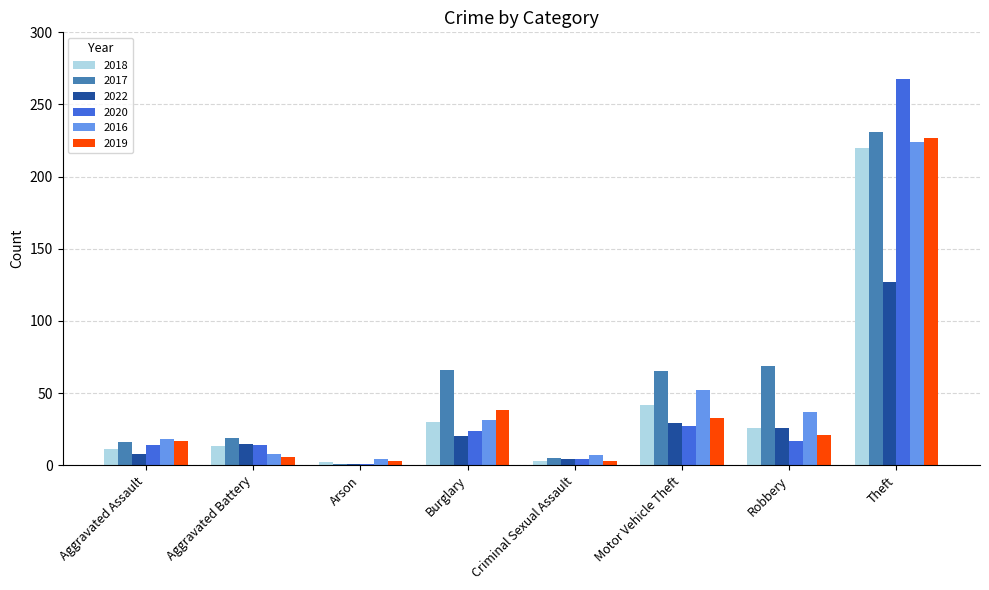

What is the maximum value for 2018?

220